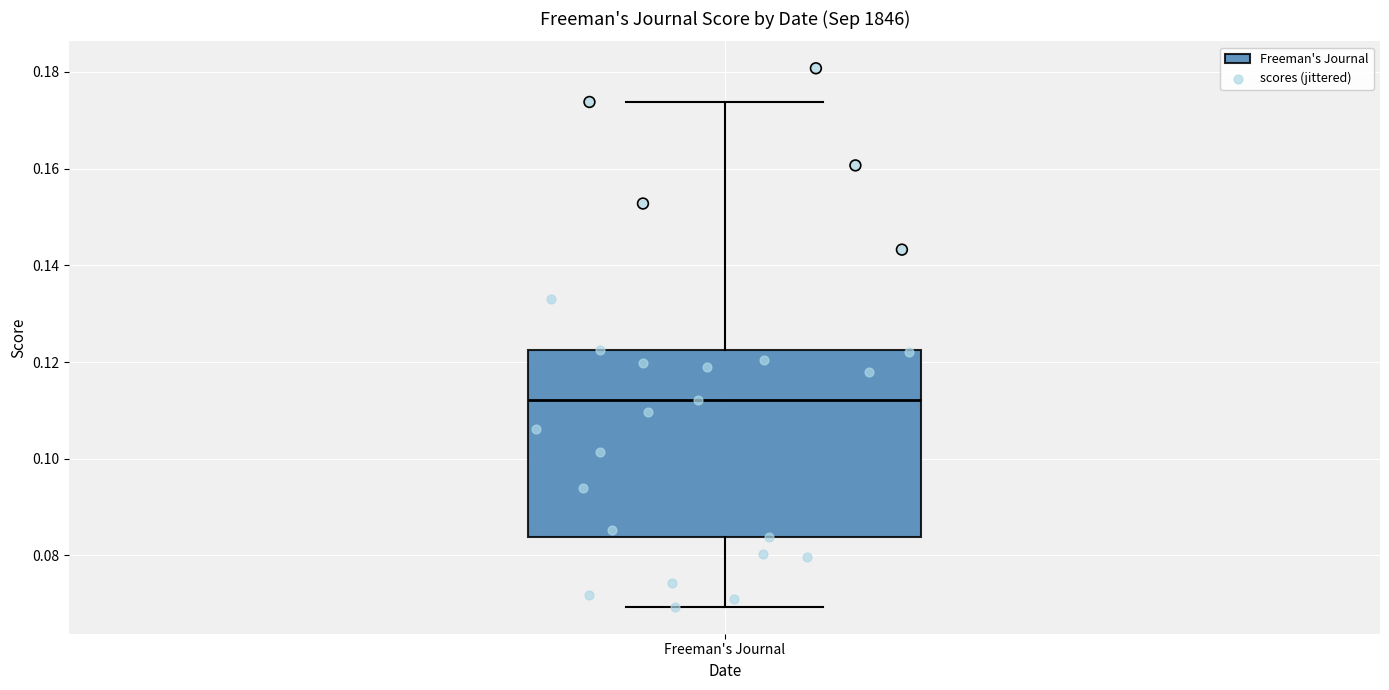

Transcribe this box plot: give where the median line is, the range the box spans, and where the two whiskers end, as read against the y-axis. The values are not printed on the chart, so give them approximately, as read against the axis.

median 0.112, box 0.084 to 0.122, whiskers 0.070 to 0.174